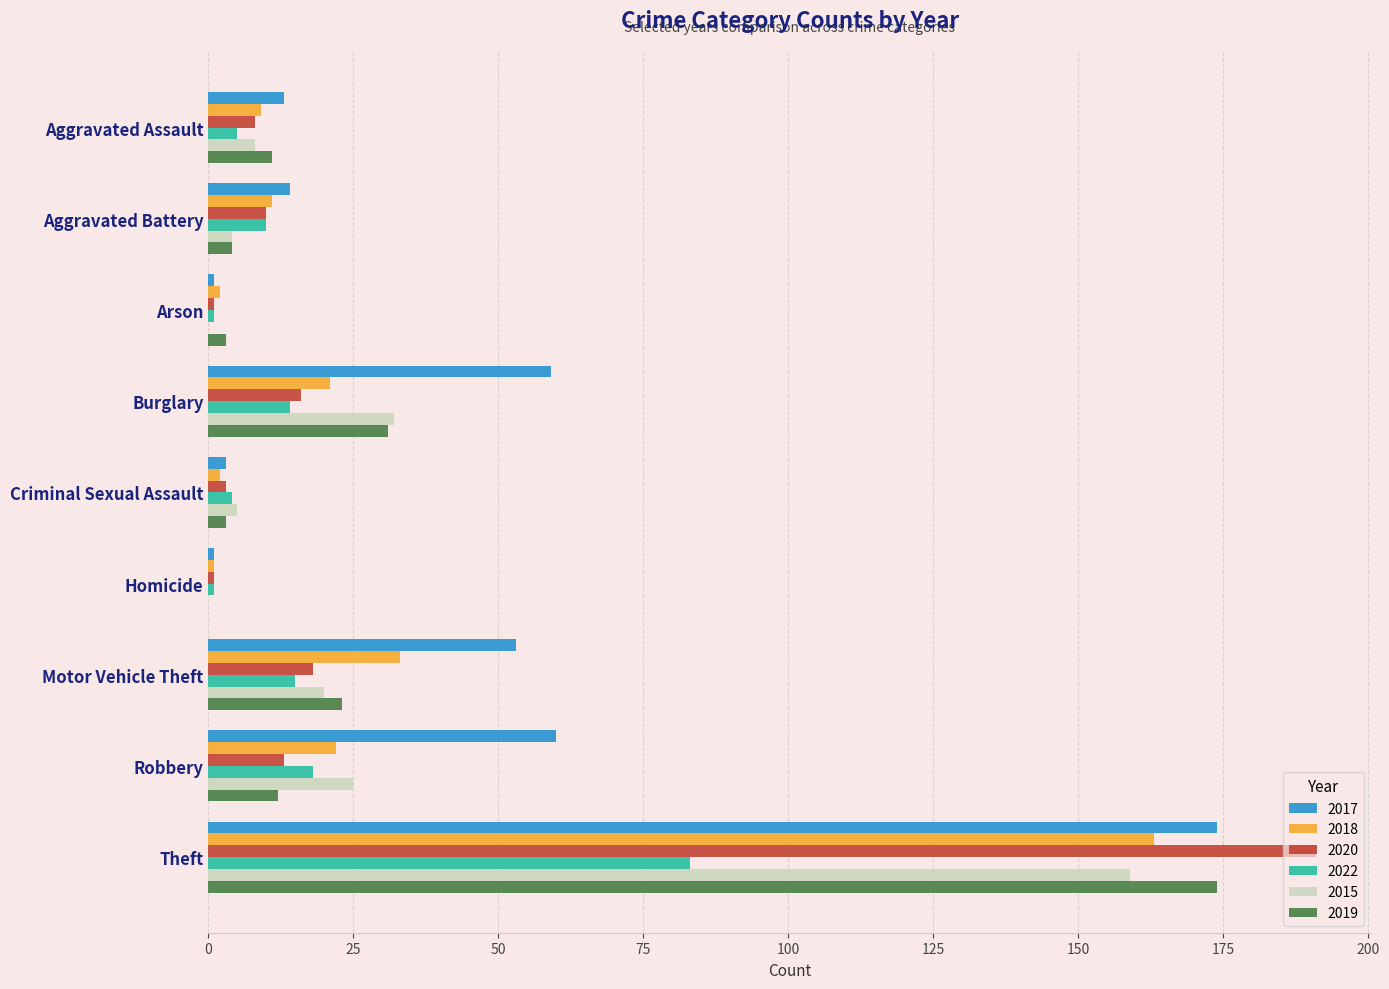

At which category is the sum across all series the highest?

Theft